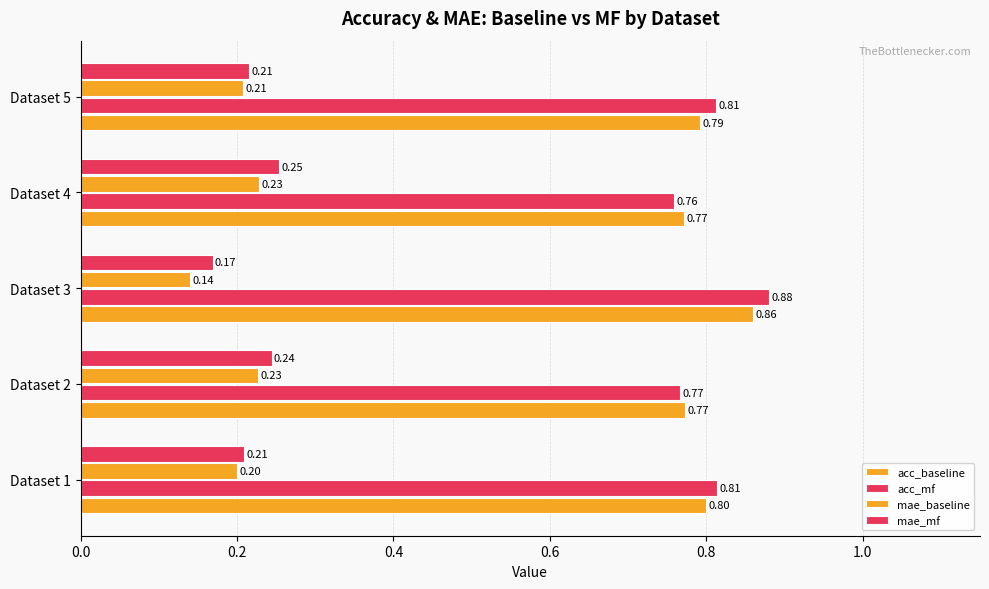

Count the number of data series in this chart.

4